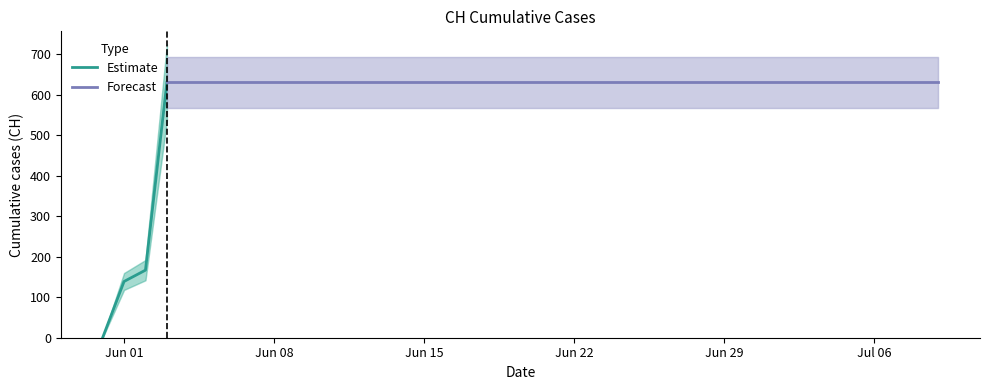

How many data points does each series have?

40